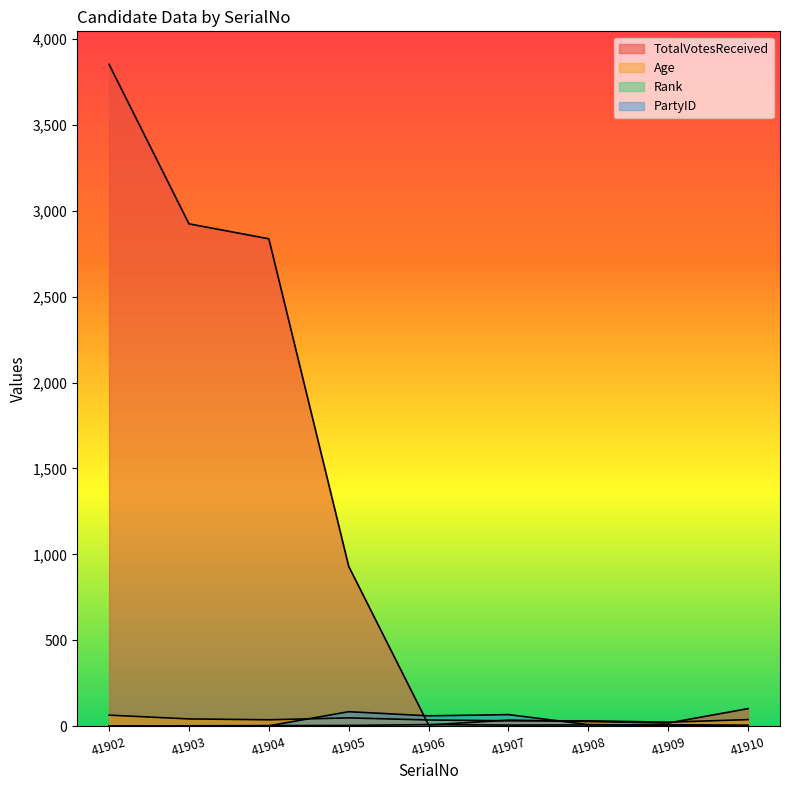

After their last crossing, which series has the higher values: Age or PartyID?

Age